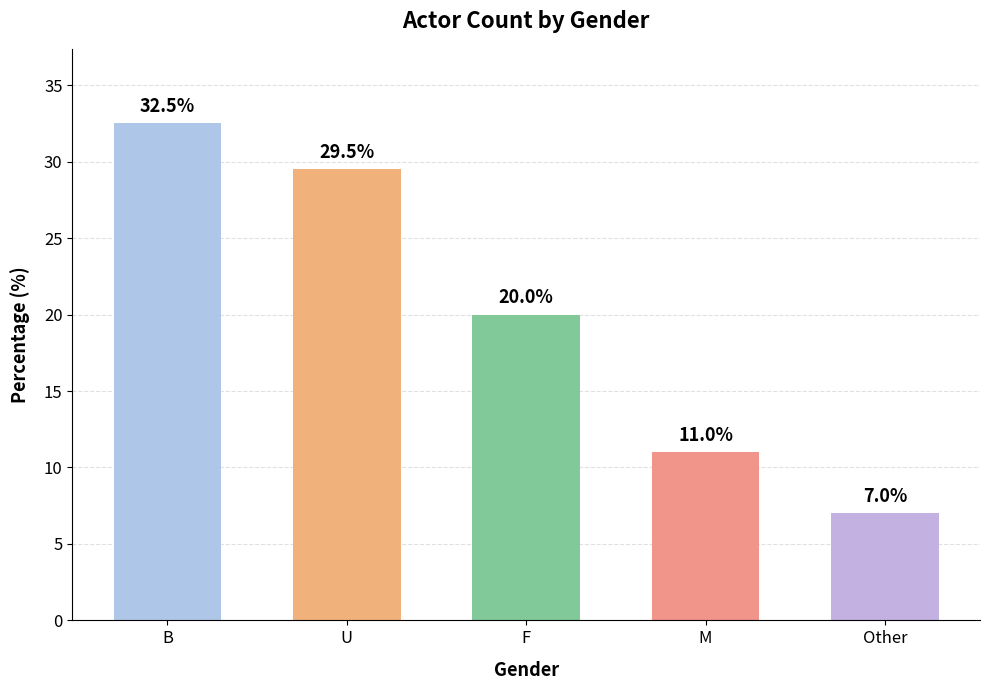

What is the average value?

20.0